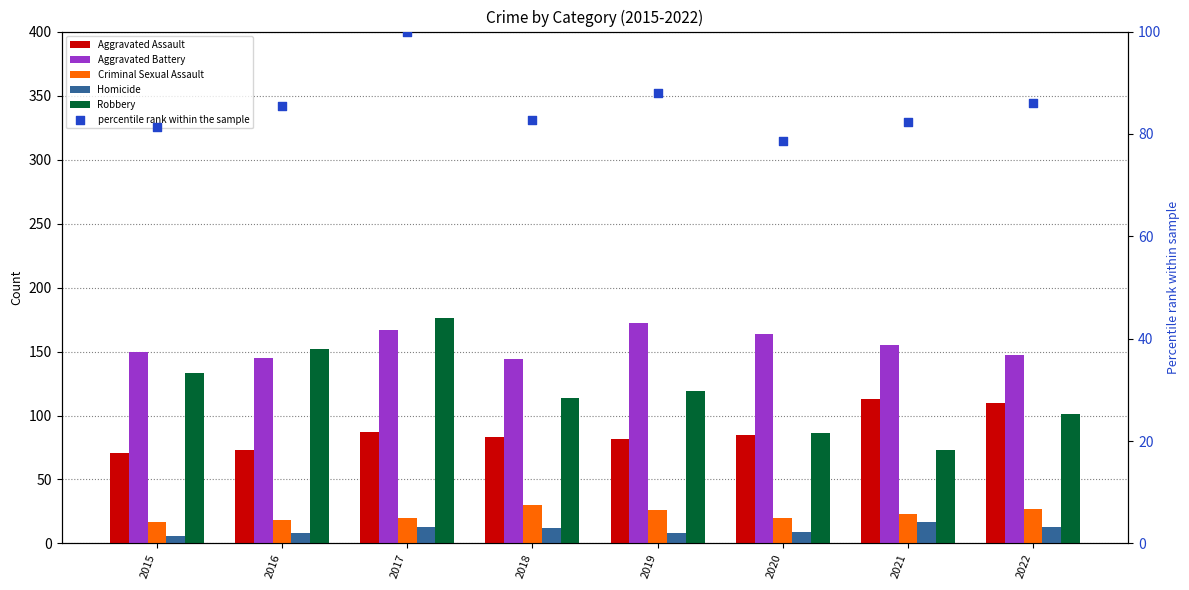

Which series has the largest Y range (max minus min)?

Robbery